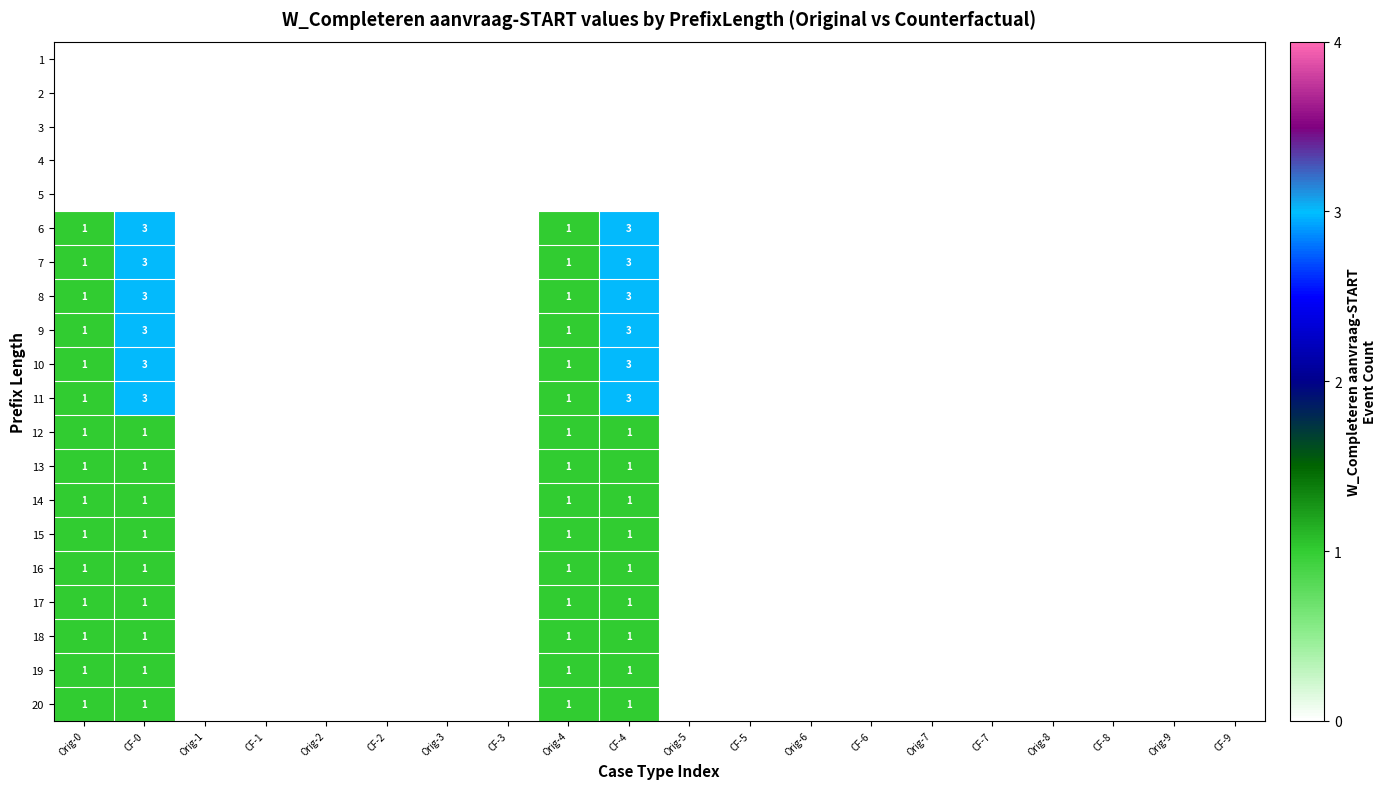

The 14 series shows 0 at Orig-0. True or false?

False